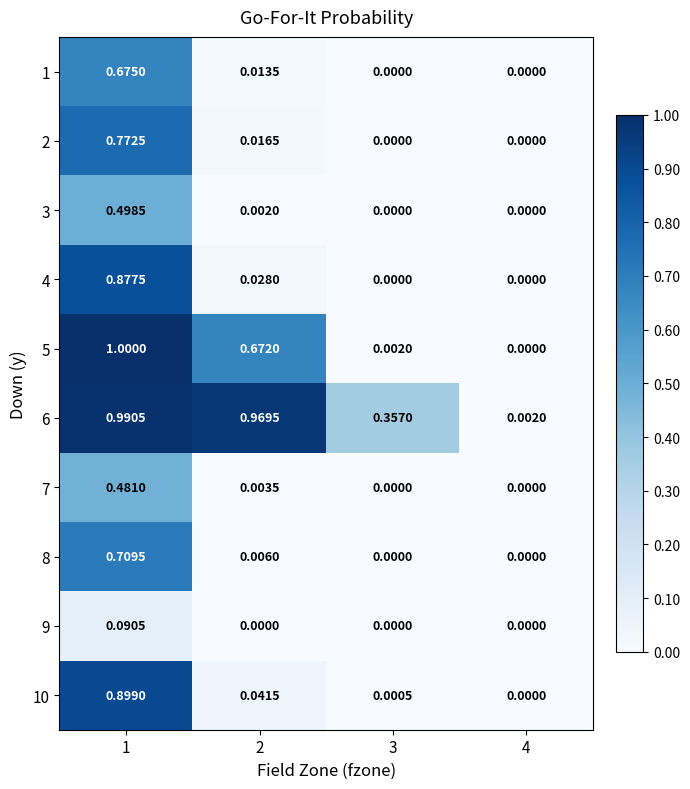

Is the value of 6 at 4 greater than the value of 1 at 4?

Yes